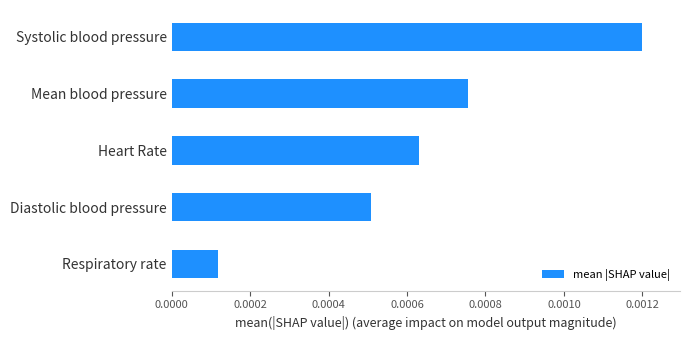

List the labels in order of value, smallest first.

Respiratory rate, Diastolic blood pressure, Heart Rate, Mean blood pressure, Systolic blood pressure